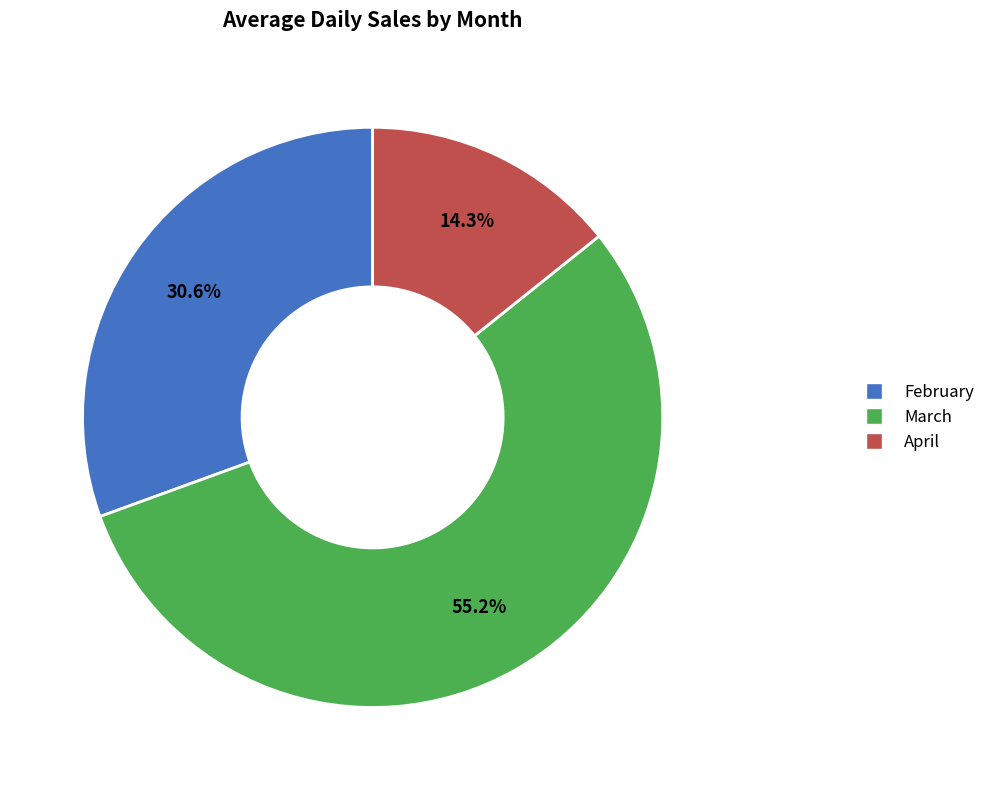

How many slices are in this pie chart?

3